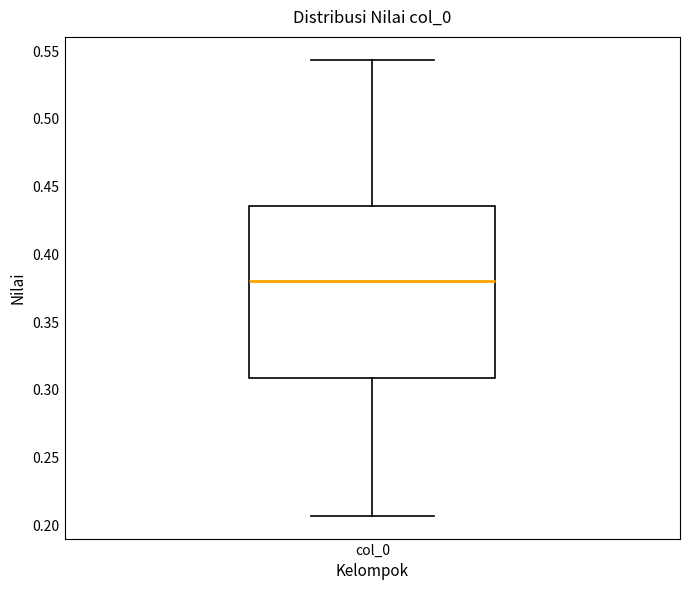

Read this box plot against the y-axis: the position of the median line, the range covered by the box, and the ends of both whiskers. The values are not printed on the chart, so give them approximately, as read against the axis.

median 0.380, box 0.310 to 0.435, whiskers 0.205 to 0.545